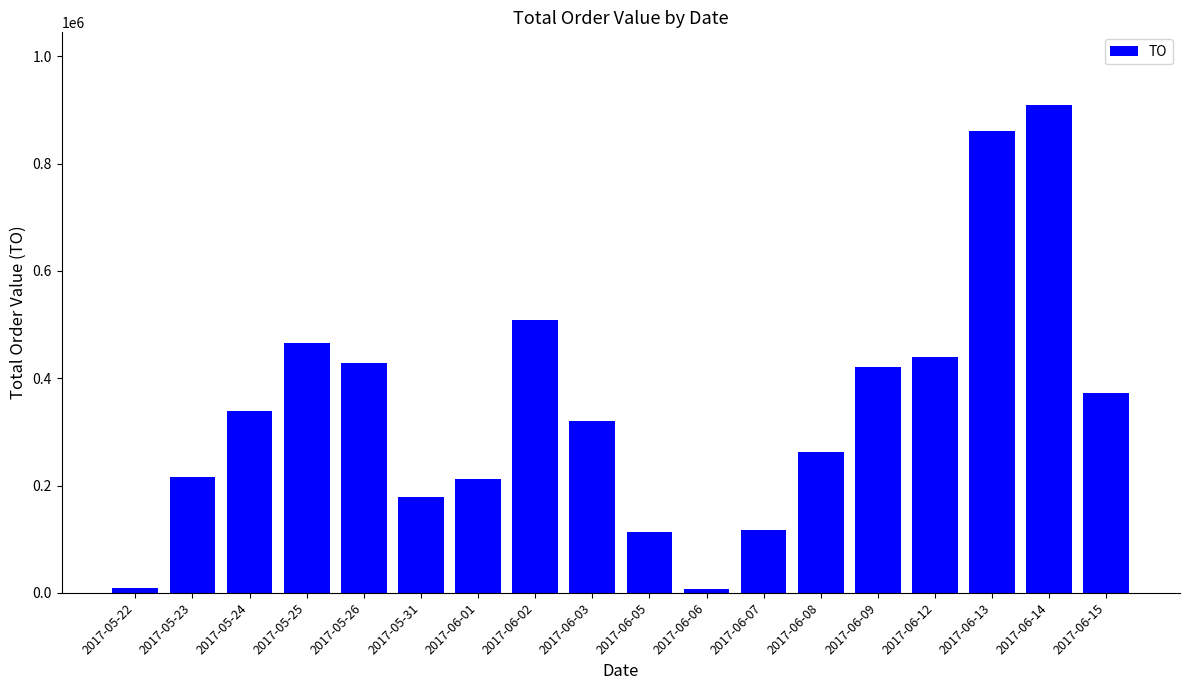

Where is the data nearest to the value 457490?

2017-05-25